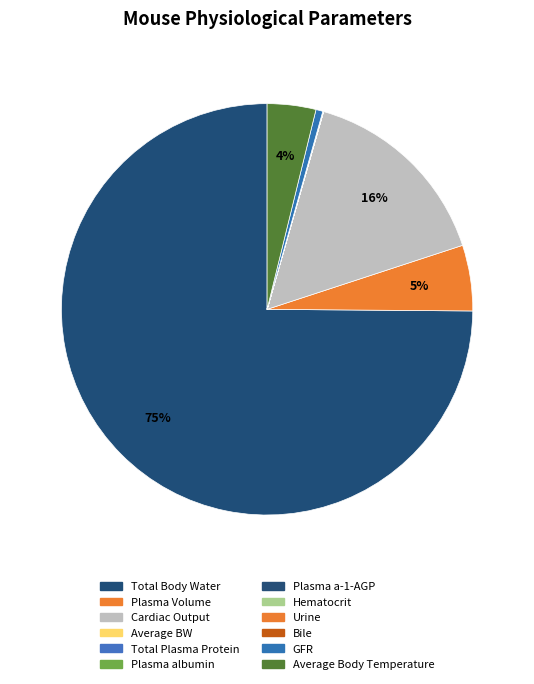

Is there a majority slice in this chart?

Yes